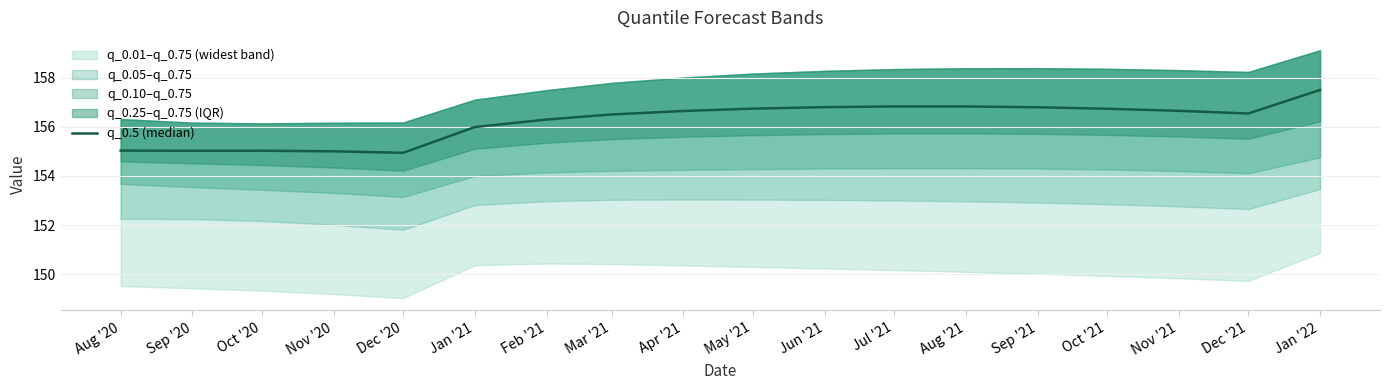

What is the change in value from Oct '20 to Dec '20?

-0.1